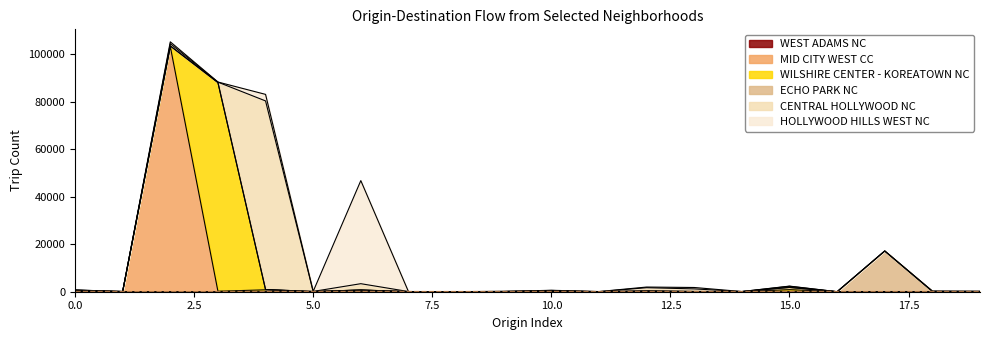

What are all the series names shown in the legend?

WEST ADAMS NC, MID CITY WEST CC, WILSHIRE CENTER - KOREATOWN NC, ECHO PARK NC, CENTRAL HOLLYWOOD NC, HOLLYWOOD HILLS WEST NC